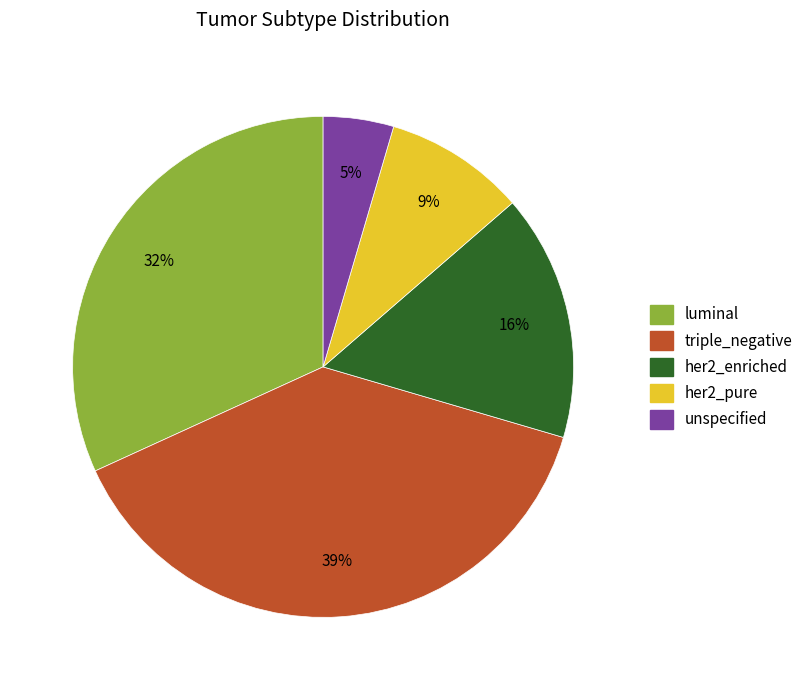

Is there any slice that represents more than half of the pie?

No